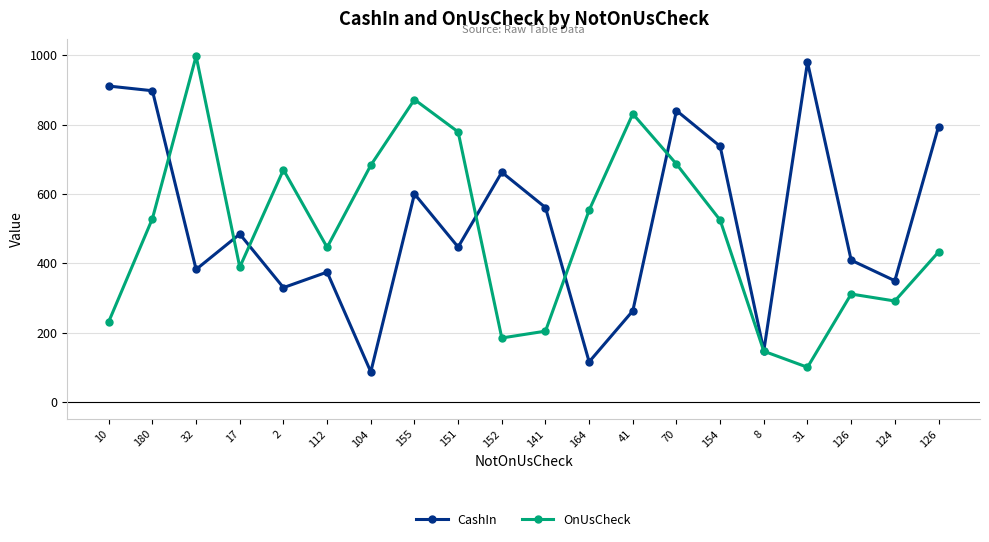

Where is OnUsCheck nearest to the value 548?

164